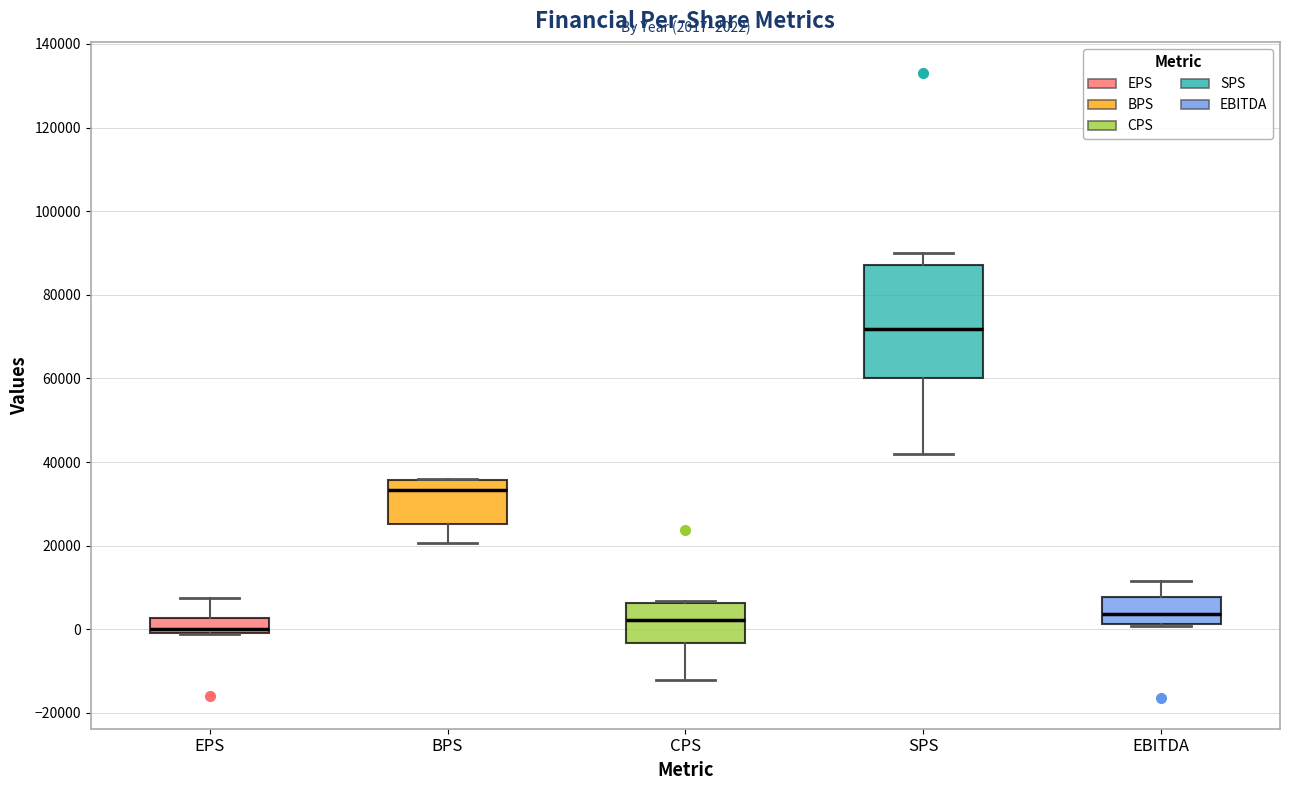

Comparing the boxes themselves (not the whiskers), which one is the tallest?

SPS